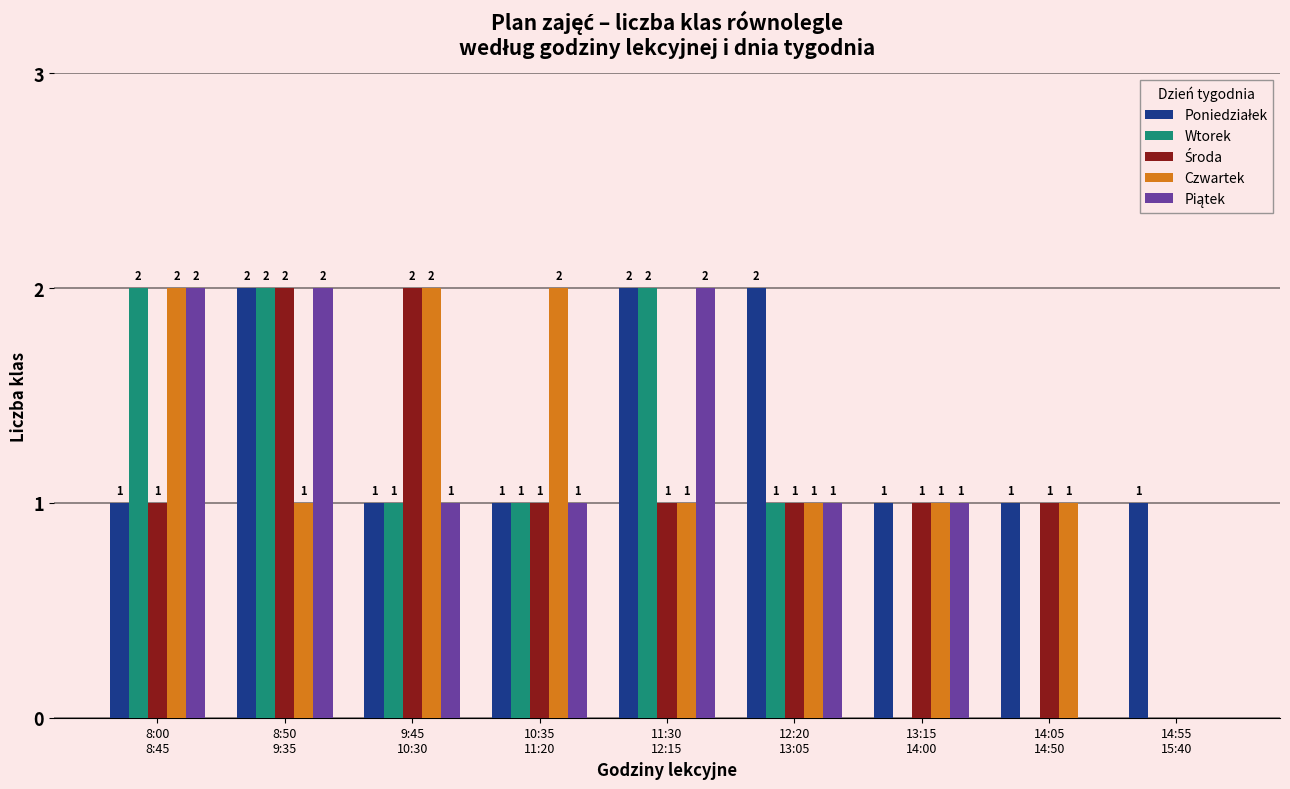

Are the bars horizontal?

No